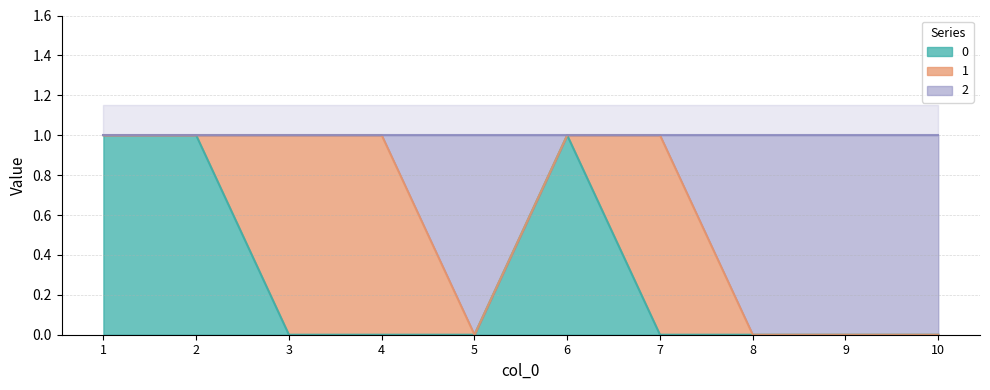

The 0 series shows 0 at 10. True or false?

True